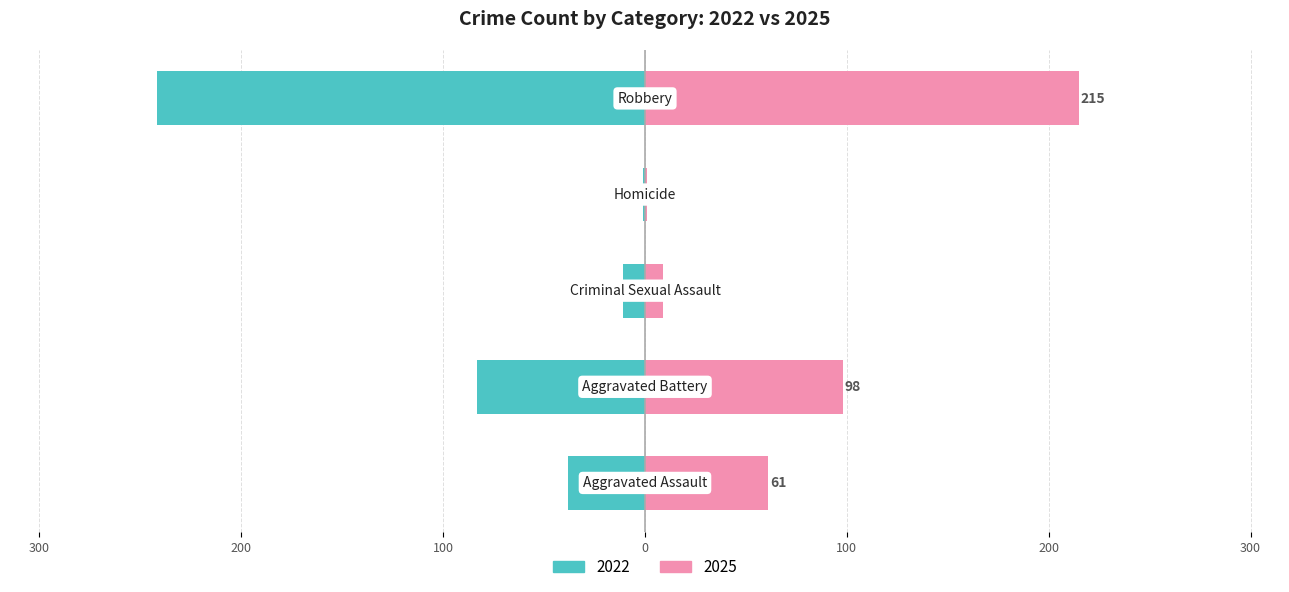

Where is 2025 nearest to the value 108?

Aggravated Battery